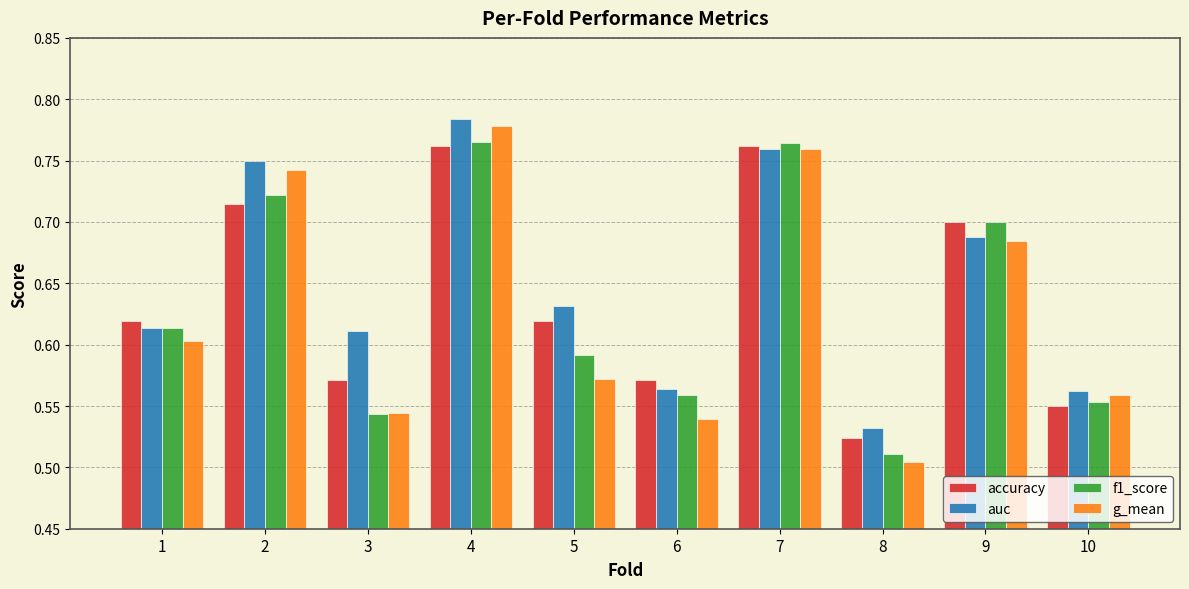

What are all the series names shown in the legend?

accuracy, auc, f1_score, g_mean